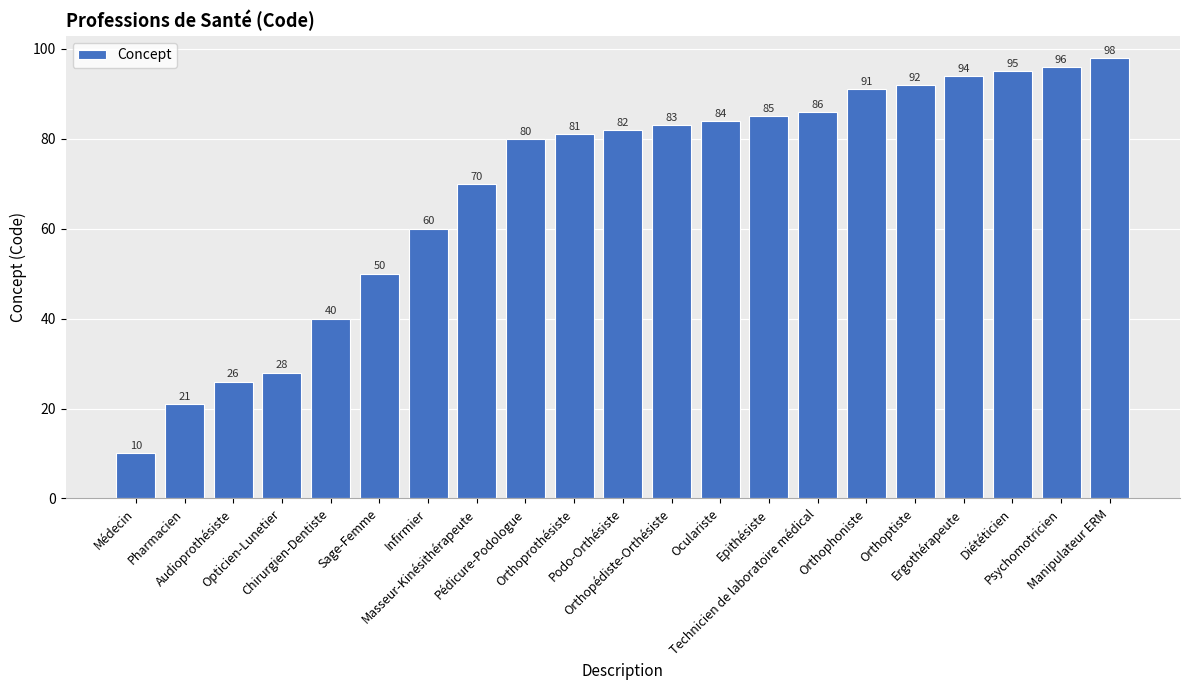

Rank the categories by value from highest to lowest.

Manipulateur ERM, Psychomotricien, Diététicien, Ergothérapeute, Orthoptiste, Orthophoniste, Technicien de laboratoire médical, Epithésiste, Oculariste, Orthopédiste-Orthésiste, Podo-Orthésiste, Orthoprothésiste, Pédicure-Podologue, Masseur-Kinésithérapeute, Infirmier, Sage-Femme, Chirurgien-Dentiste, Opticien-Lunetier, Audioprothésiste, Pharmacien, Médecin